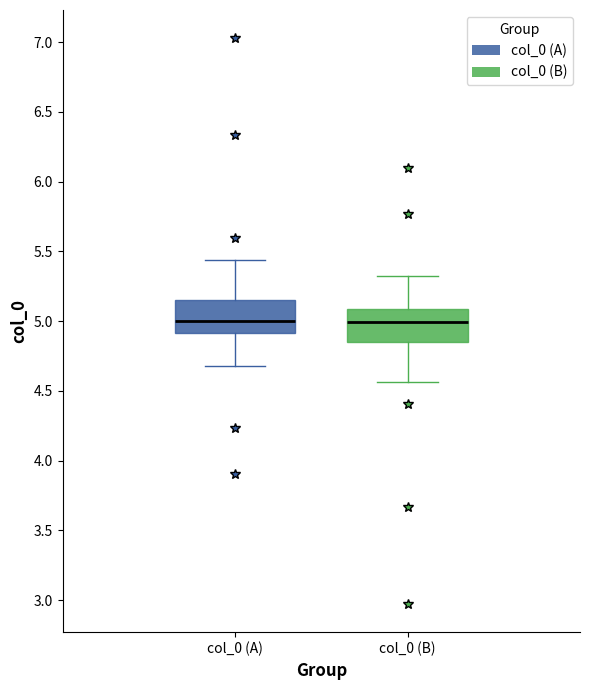

Reading left to right, transcribe this box plot: for each box, give where its median line is, the range the box spans, and where its two whiskers end, as read against the y-axis. The values are not printed on the chart, so give them approximately, as read against the axis.

col_0 (A): median 5.00, box 4.90 to 5.15, whiskers 4.70 to 5.45
col_0 (B): median 5.00, box 4.85 to 5.10, whiskers 4.55 to 5.30